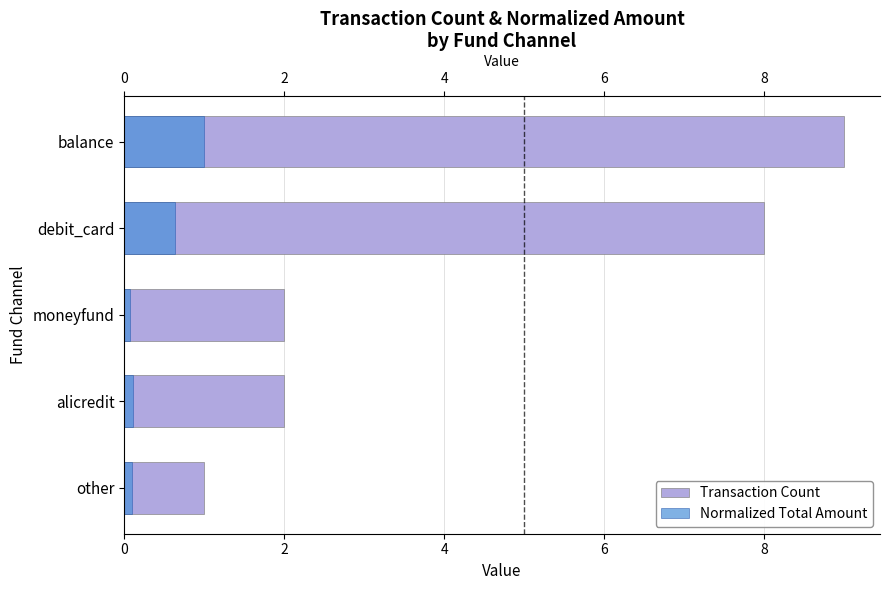

How many bars are there in total?

10